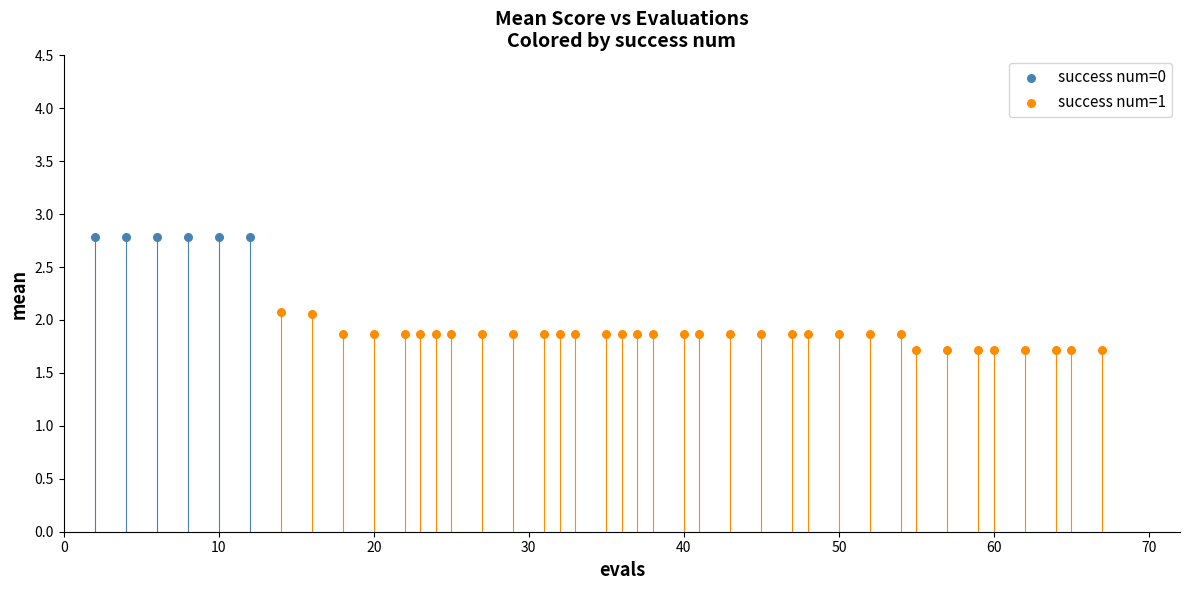

Which series contains the highest Y value?

success num=0